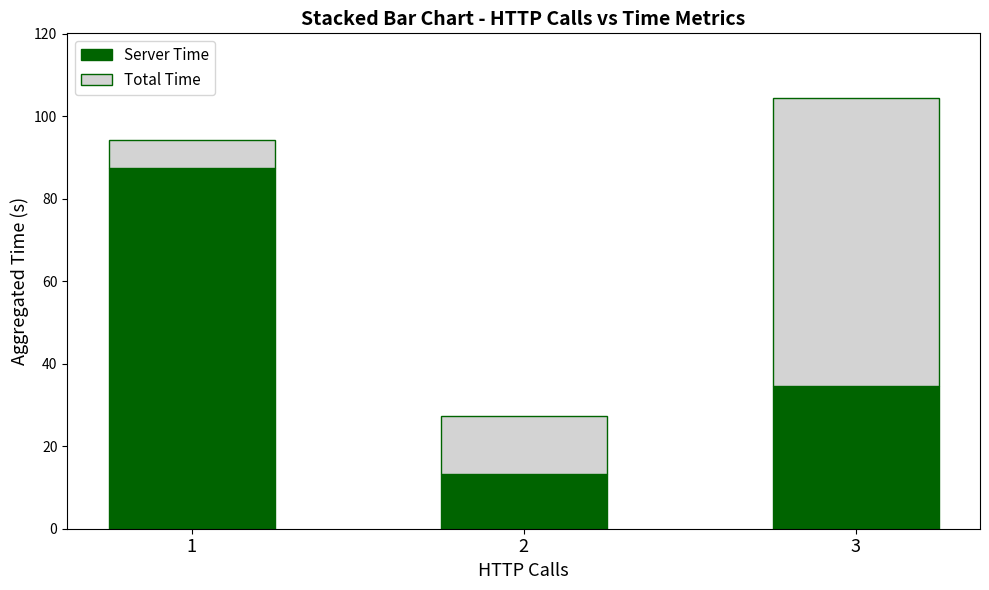

The value of Server Time at 1 is 87.4. True or false?

True